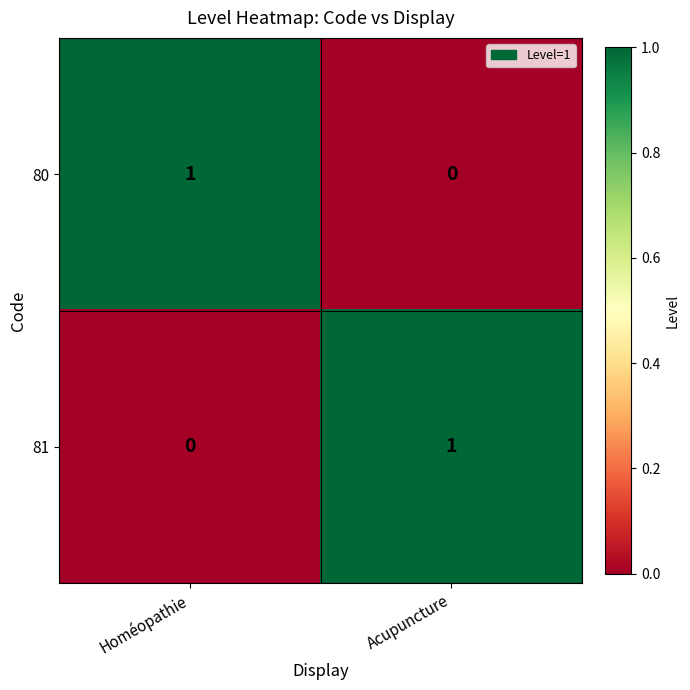

How many categories are shown in the chart?

2